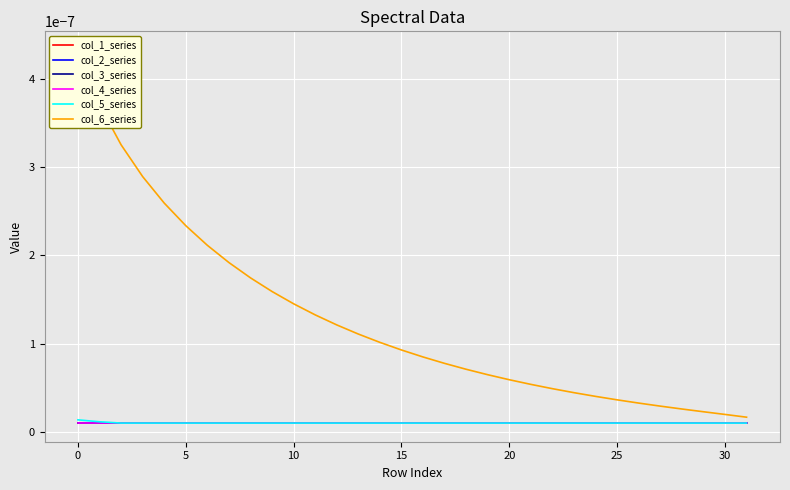

True or false: col_2_series and col_4_series intersect in this chart.

False